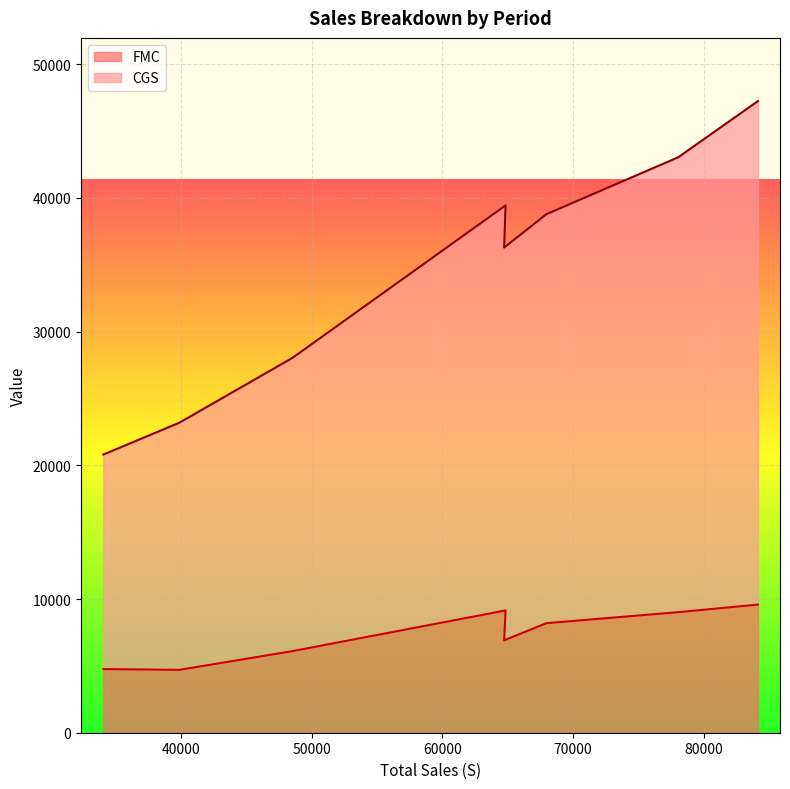

What is the value of the FMC point at the 7th from the left?

9014